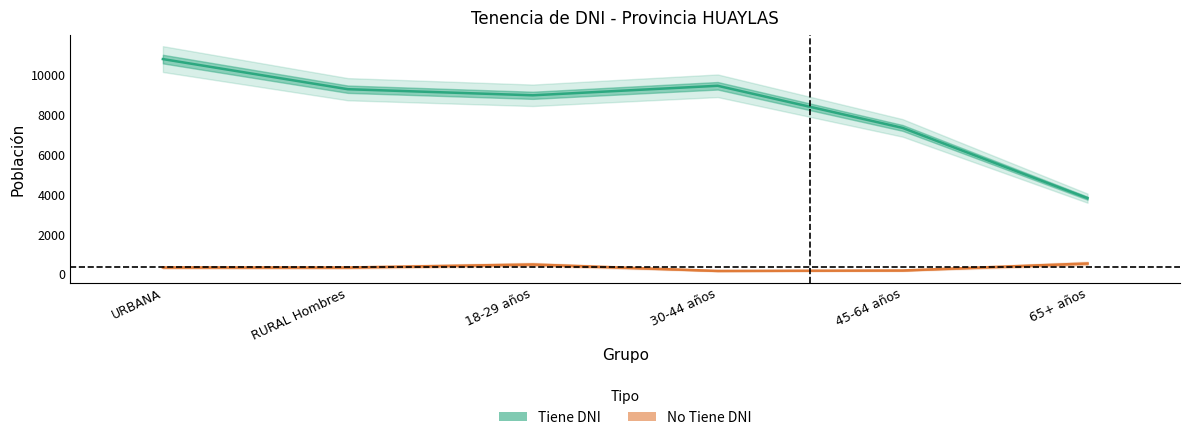

Which series changed the most between URBANA and 30-44 años?

HAS_DNI